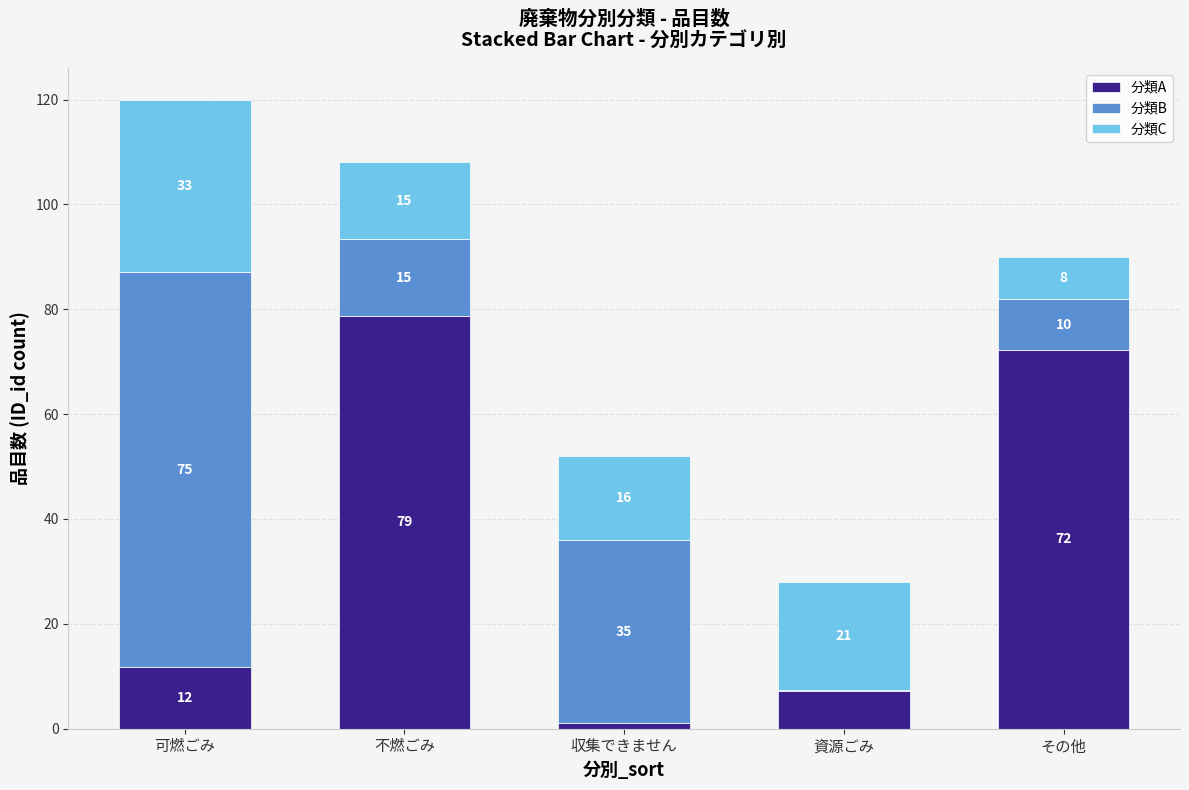

What value does the 分類A series have at その他?

72.2